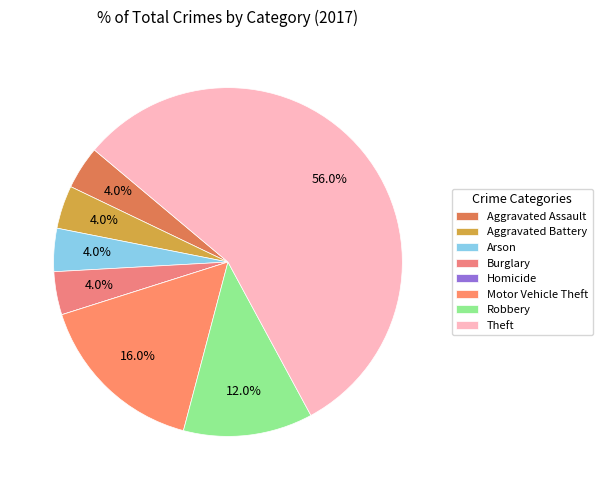

Combined, what portion of the pie is Aggravated Assault and Theft?

60.0%